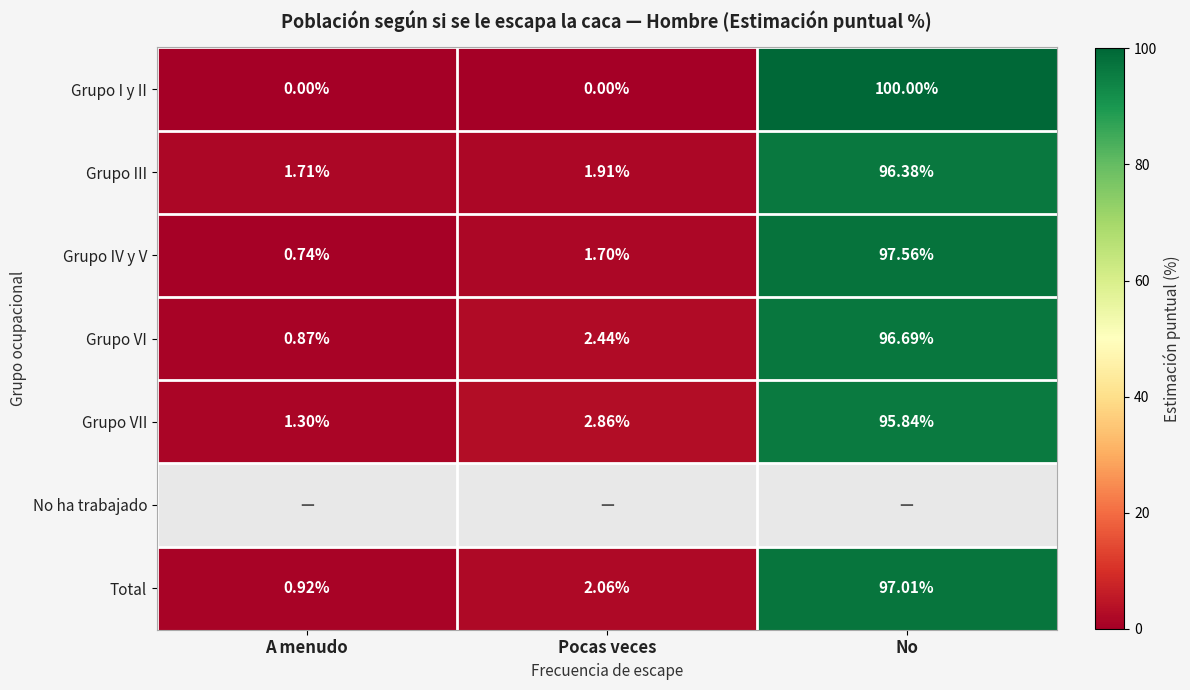

At which category is the sum across all series the highest?

No